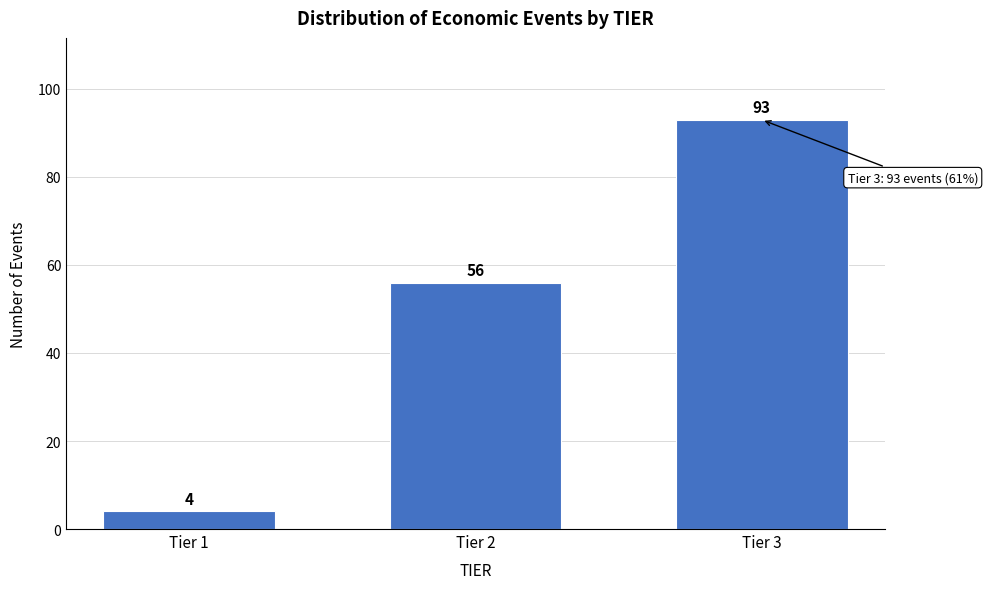

Reading left to right, transcribe all the data shown in this chart.

4	56	93